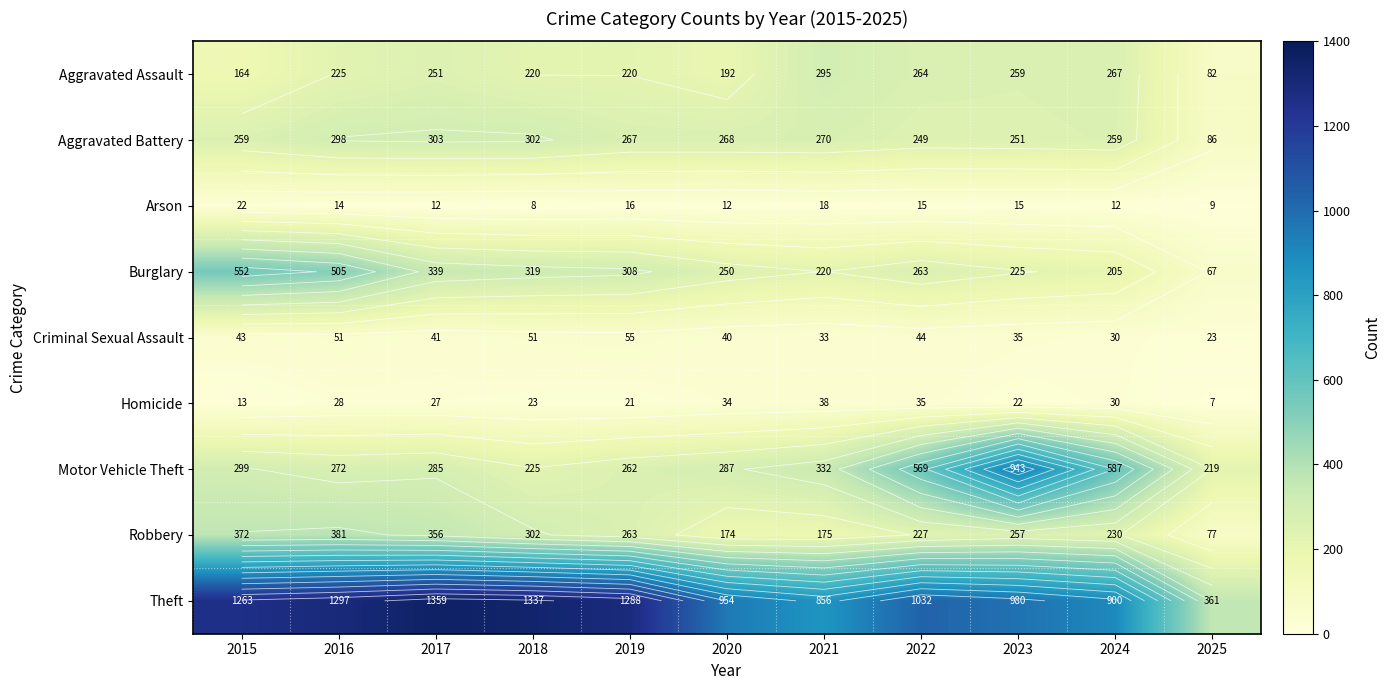

List the series in order of their peak value, highest first.

Theft, Motor Vehicle Theft, Burglary, Robbery, Aggravated Battery, Aggravated Assault, Criminal Sexual Assault, Homicide, Arson